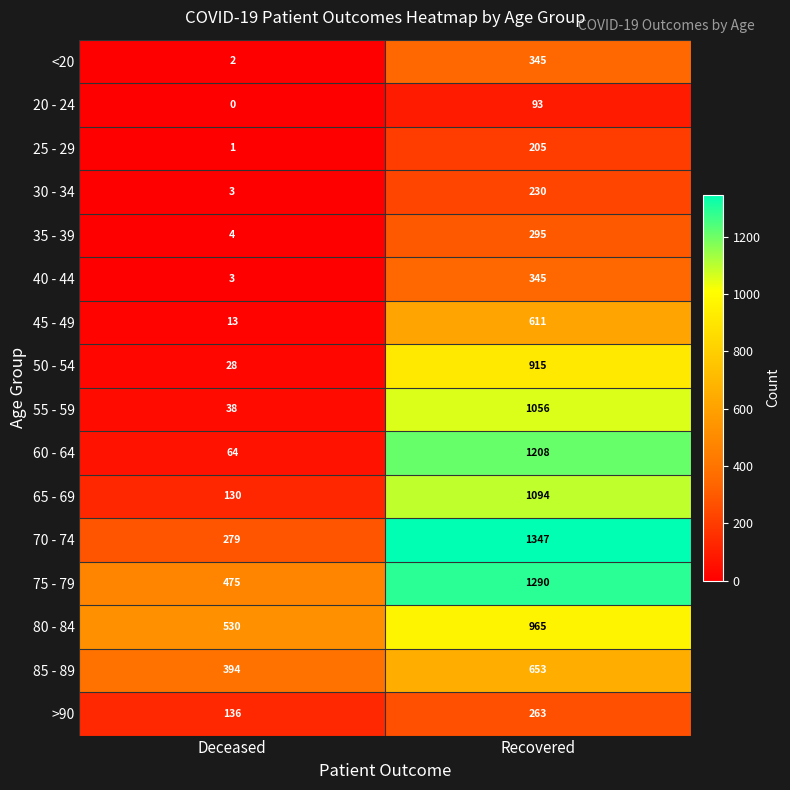

What is the total value across all series at Deceased?

2100